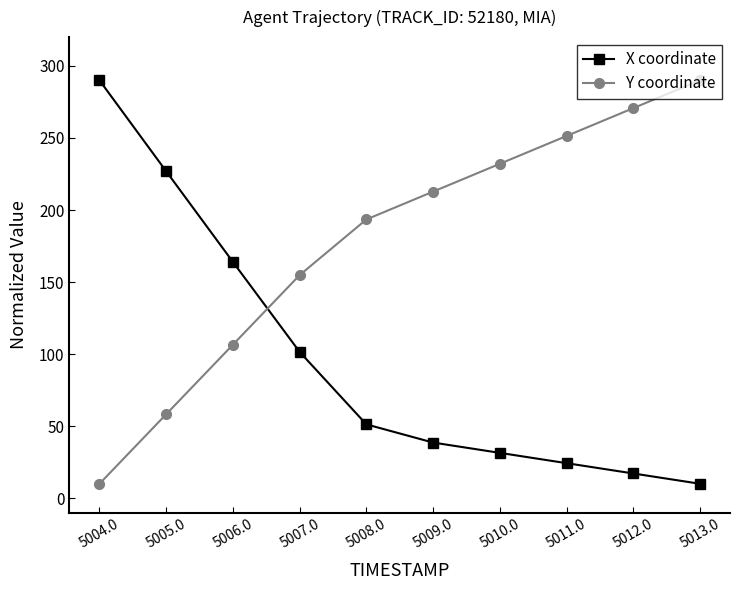

What is the difference between the maximum and minimum values in the X coordinate series?

280.0